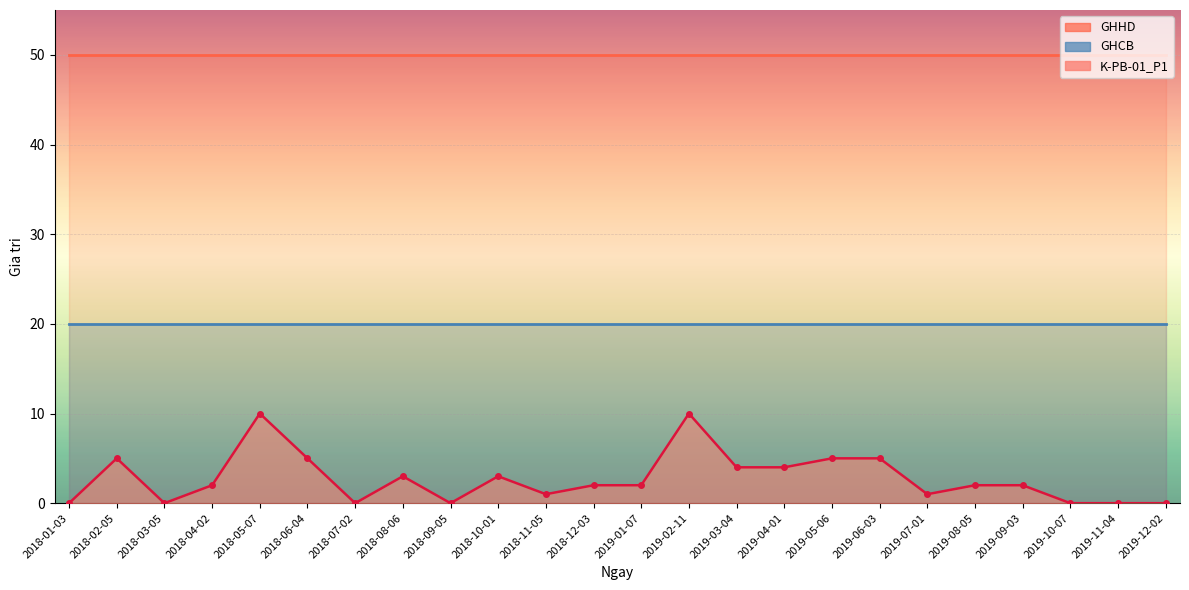

How many distinct data groups are displayed?

3